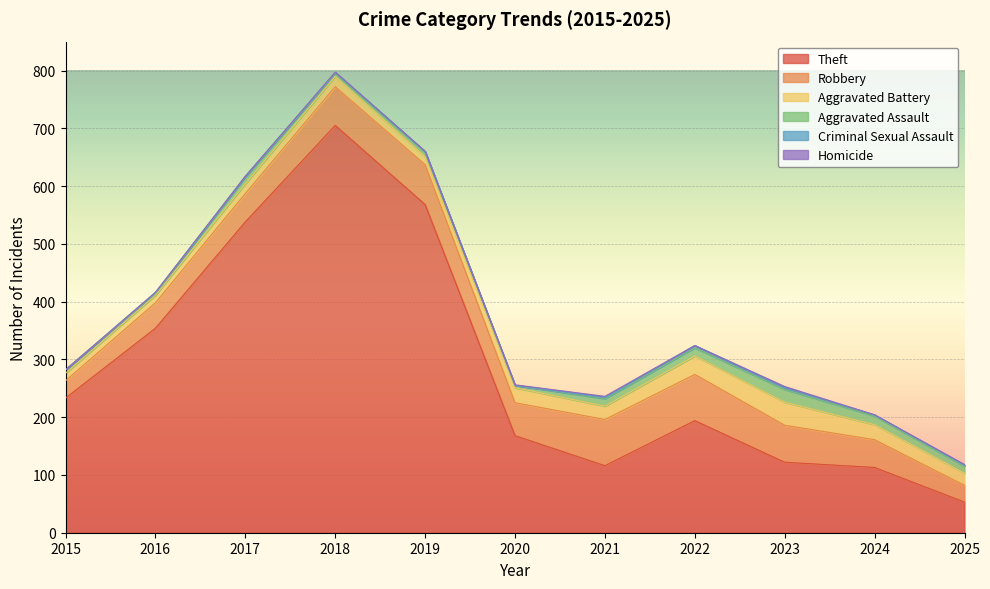

How many values in the Theft series are below 194?

5